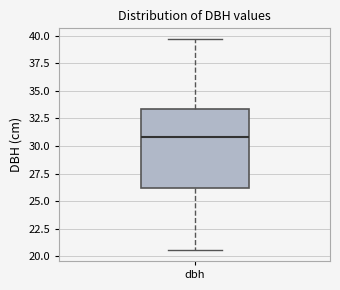

Transcribe this box plot: give where the median line is, the range the box spans, and where the two whiskers end, as read against the y-axis. The values are not printed on the chart, so give them approximately, as read against the axis.

median 31.0, box 26.0 to 33.5, whiskers 20.5 to 39.5